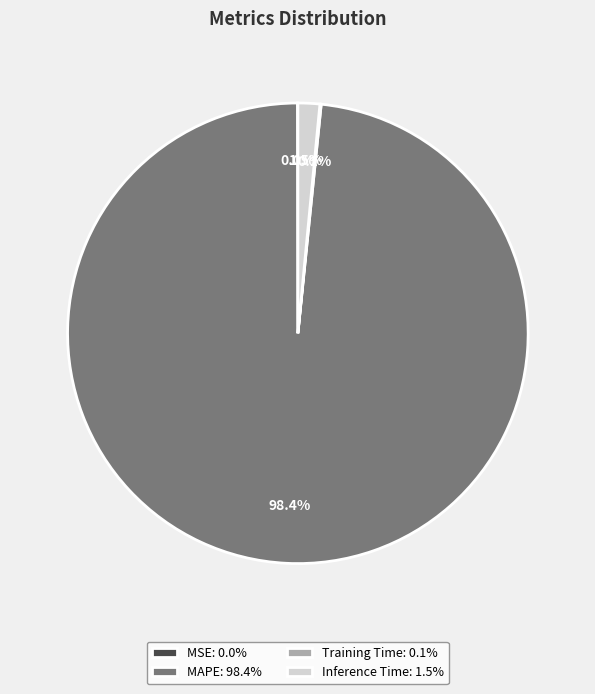

Is there any slice that represents more than half of the pie?

Yes